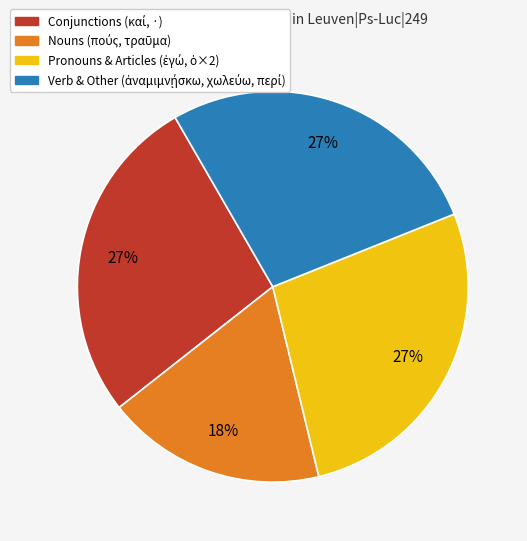

To the nearest percent, what is the difference between the largest and smallest slice percentages?

9%